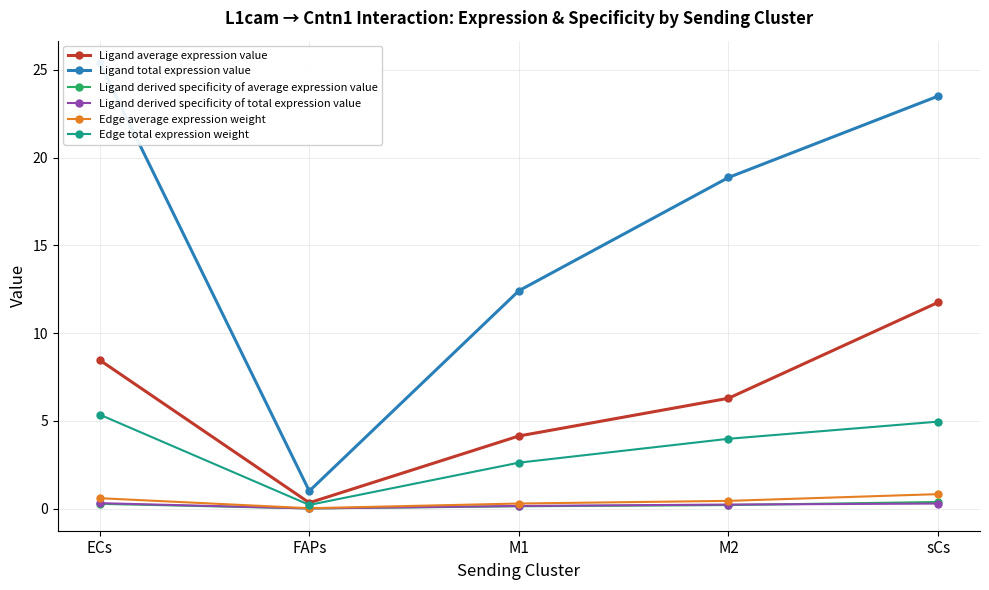

What value does the Ligand derived specificity of total expression value series have at M1?

0.2